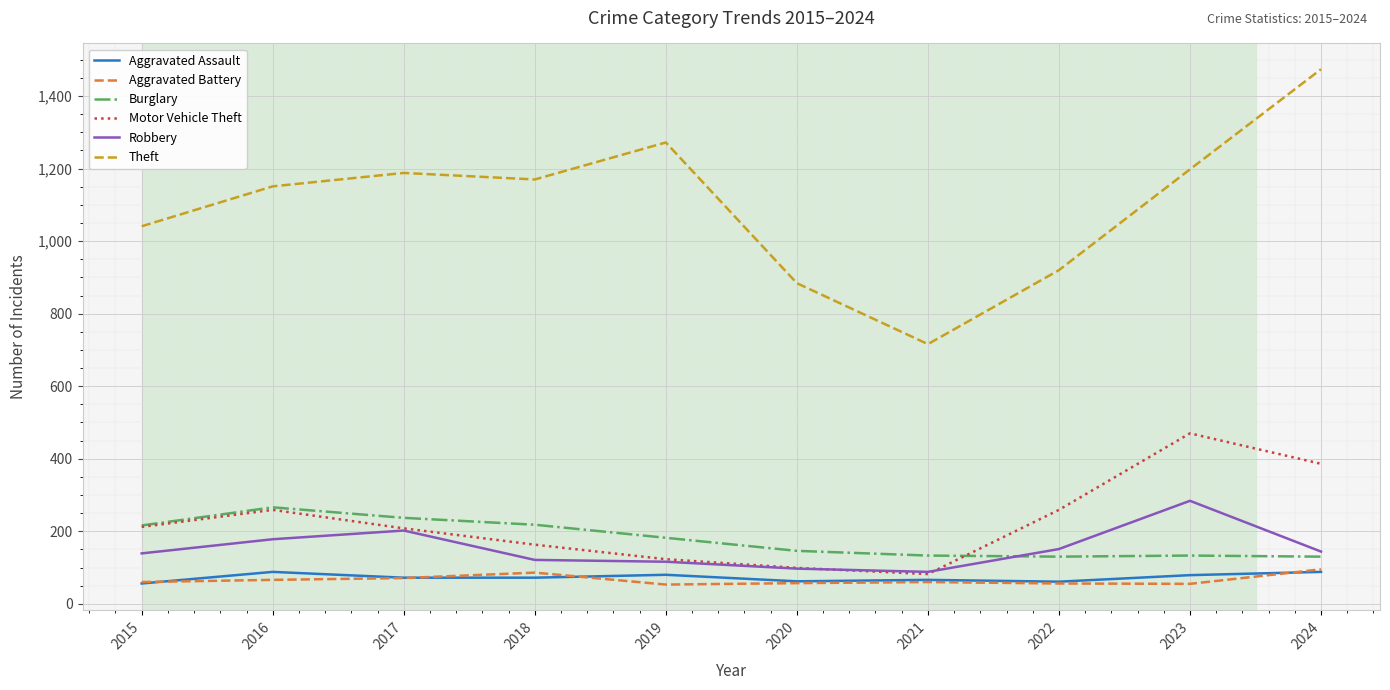

The value of Robbery at 2023 is 165. True or false?

False